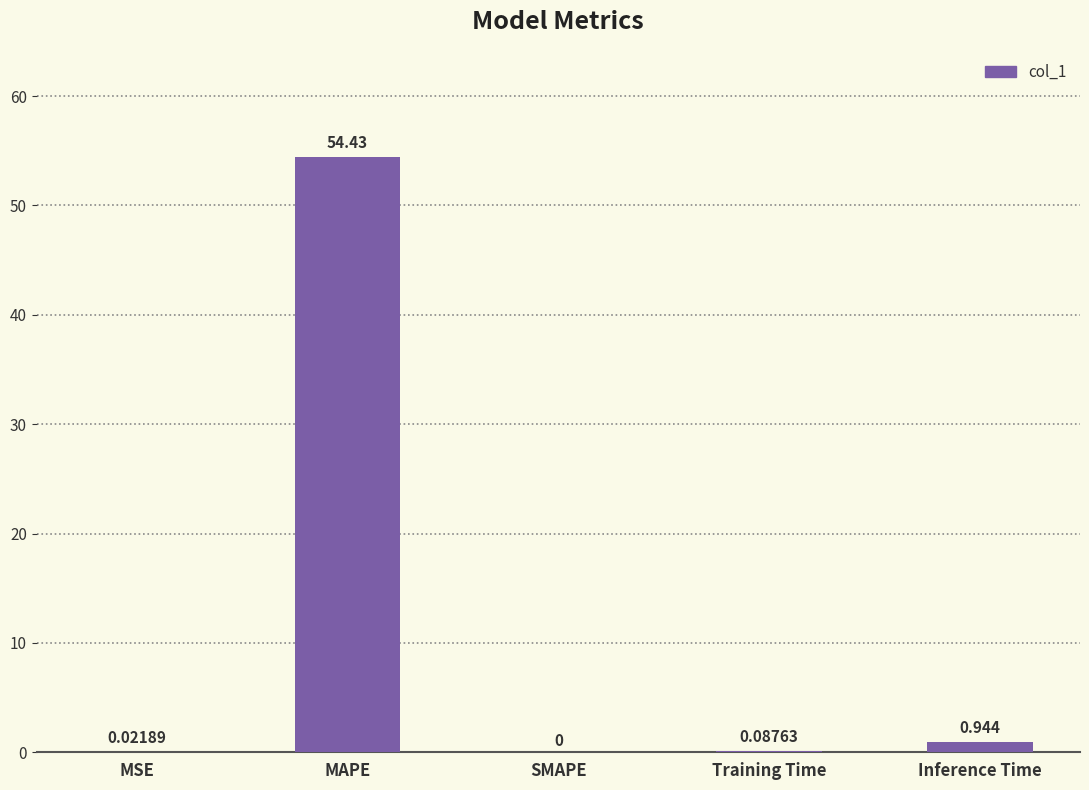

Where is the data nearest to the value 27?

Inference Time